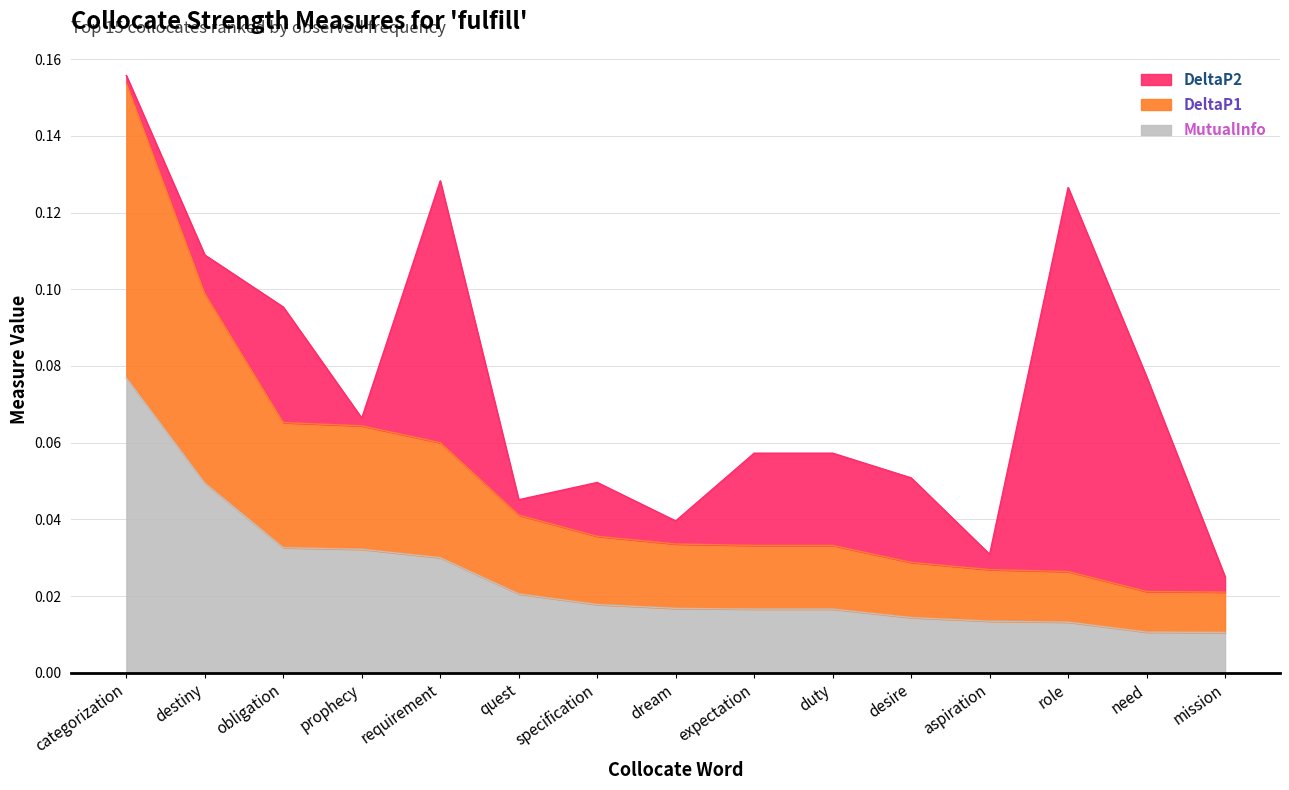

Does the chart display data point markers on the line(s)?

No